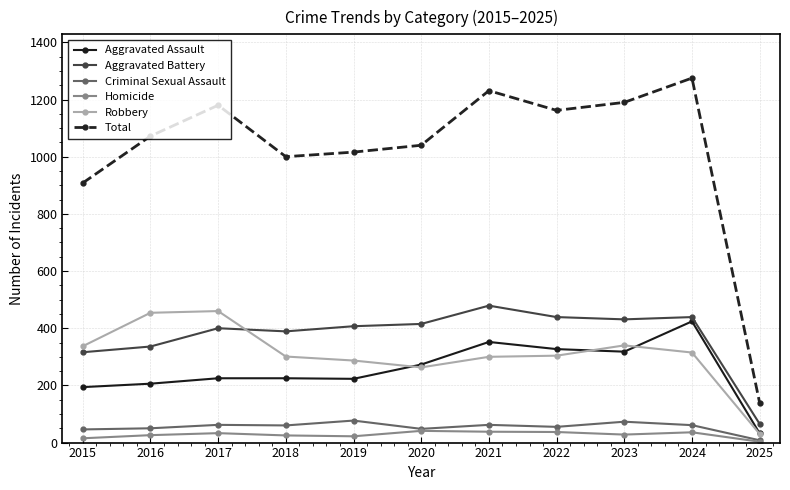

The value of Criminal Sexual Assault at 2025 is 8. True or false?

True